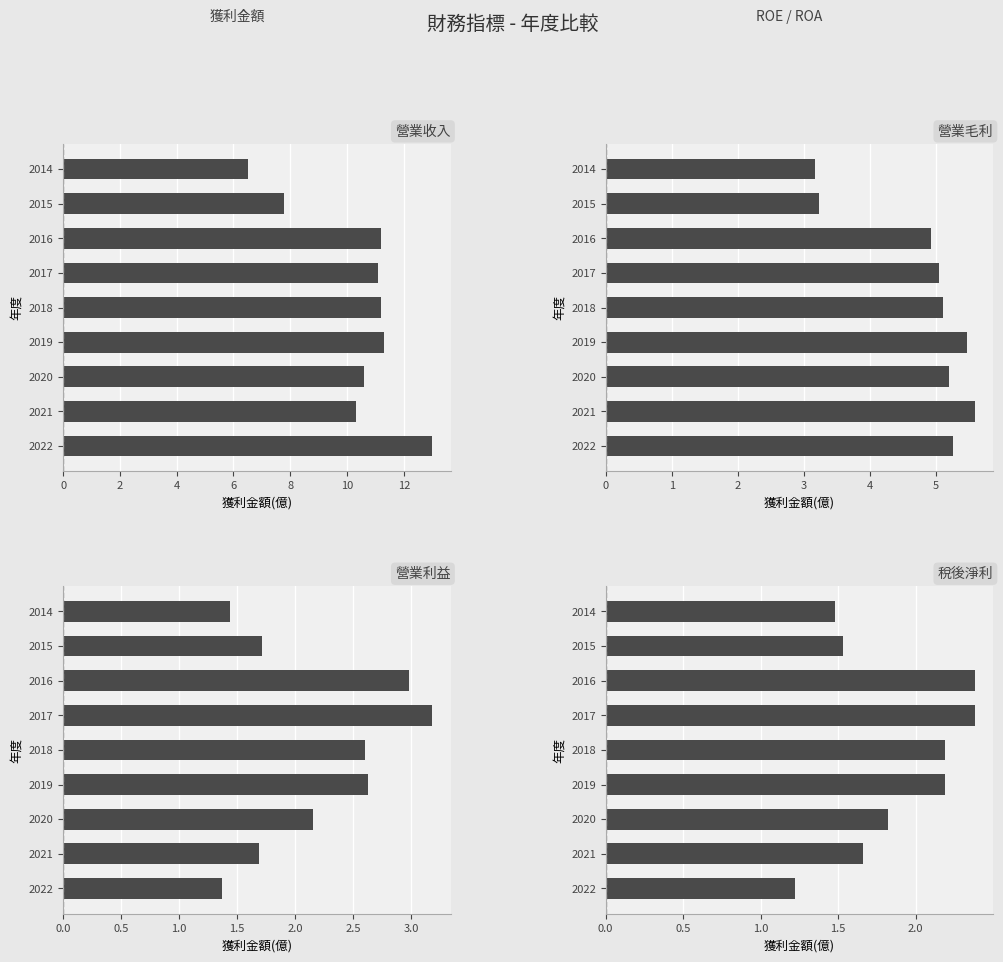

What is the minimum value shown in the chart?

1.2